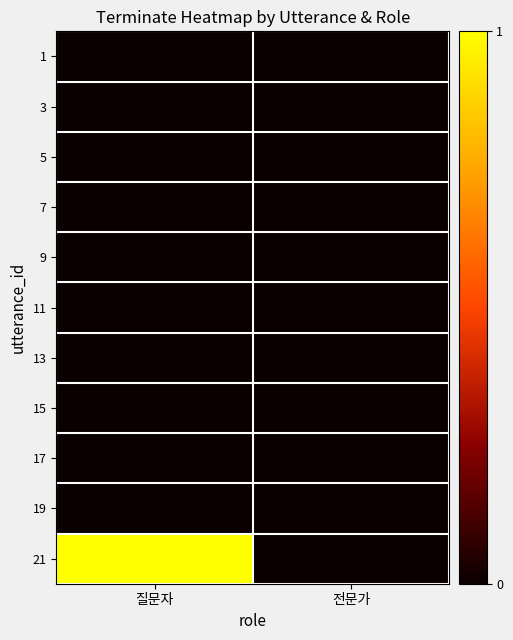

Which label corresponds to the largest value in the chart?

질문자